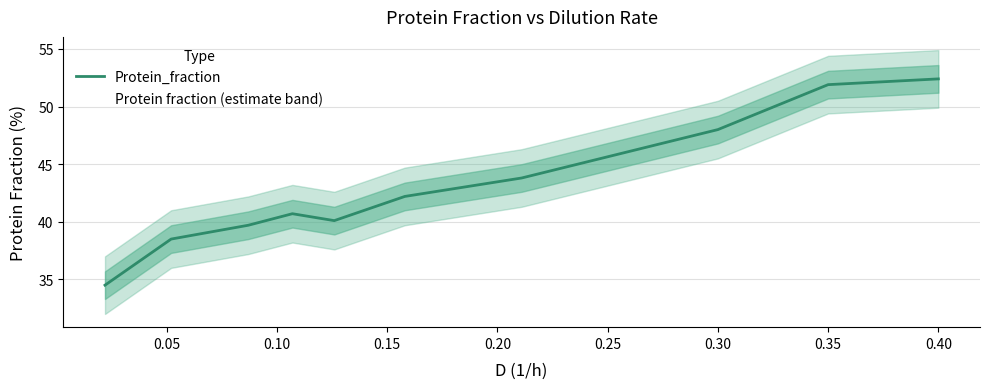

What is the value of the 9th point from the left?

51.9